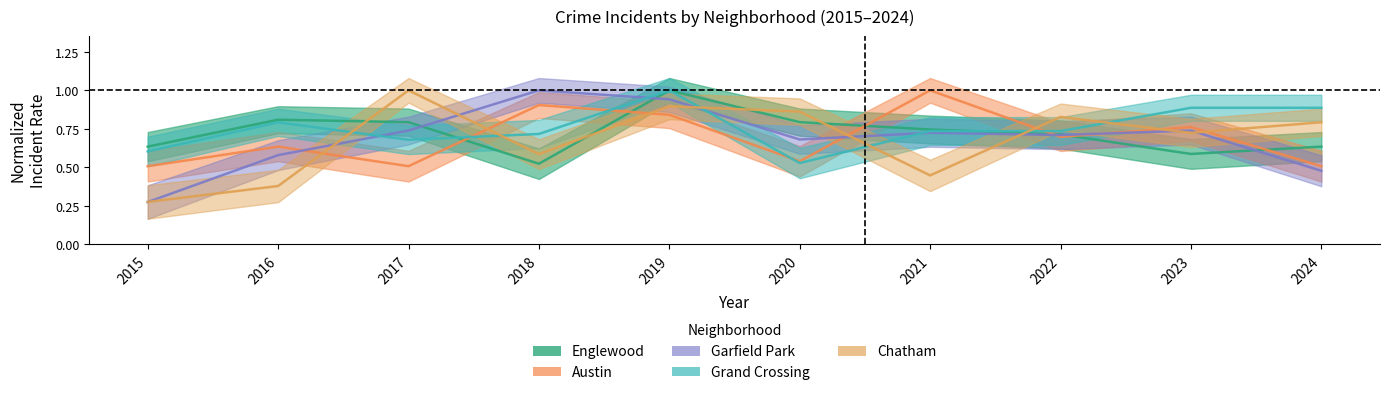

What is the value of the Austin point at the 3rd from the left?

0.5